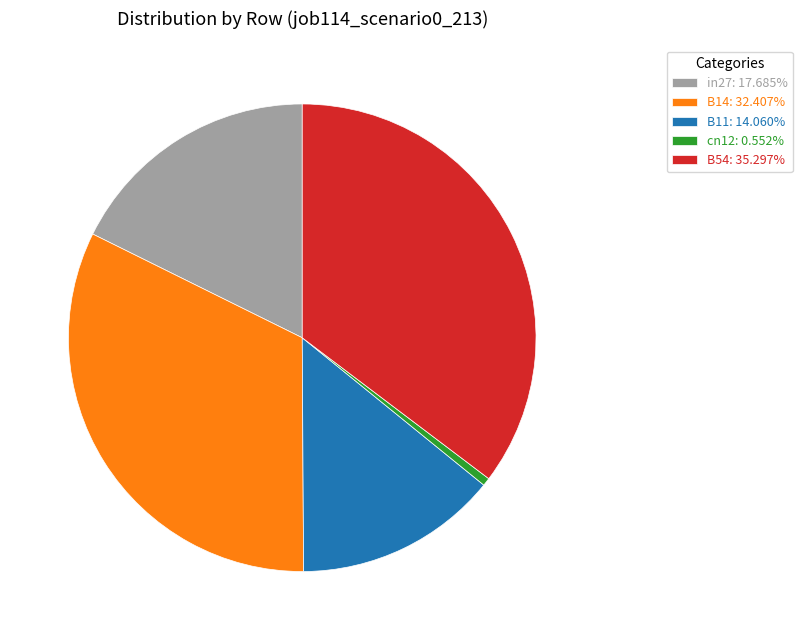

Is there a majority slice in this chart?

No